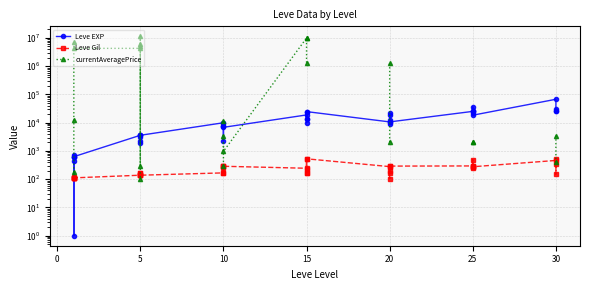

What is the difference between the maximum and minimum values in the Leve EXP series?

67729.0